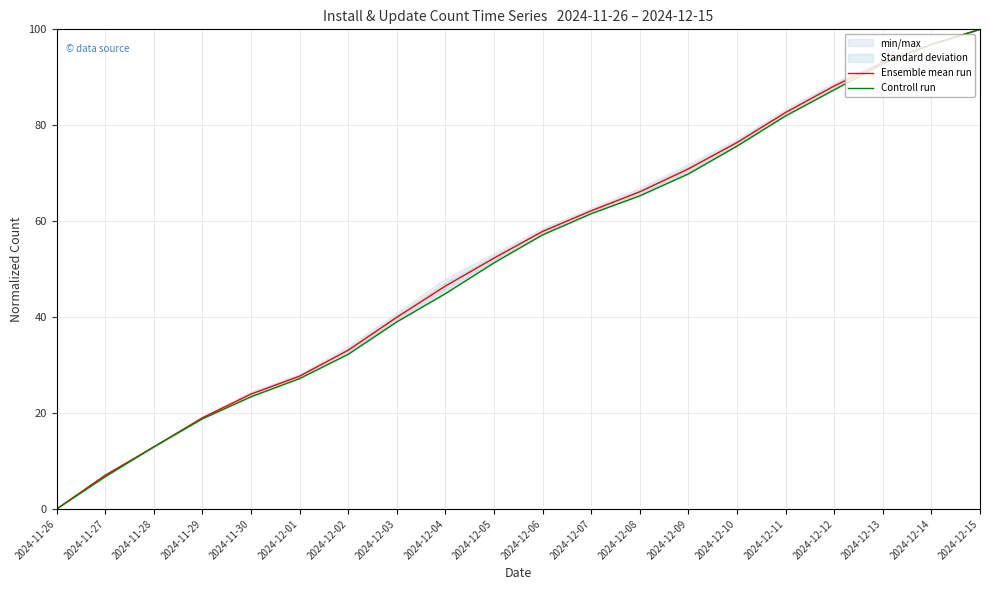

What is the value of the Ensemble mean run point at the 16th from the left?

82.7